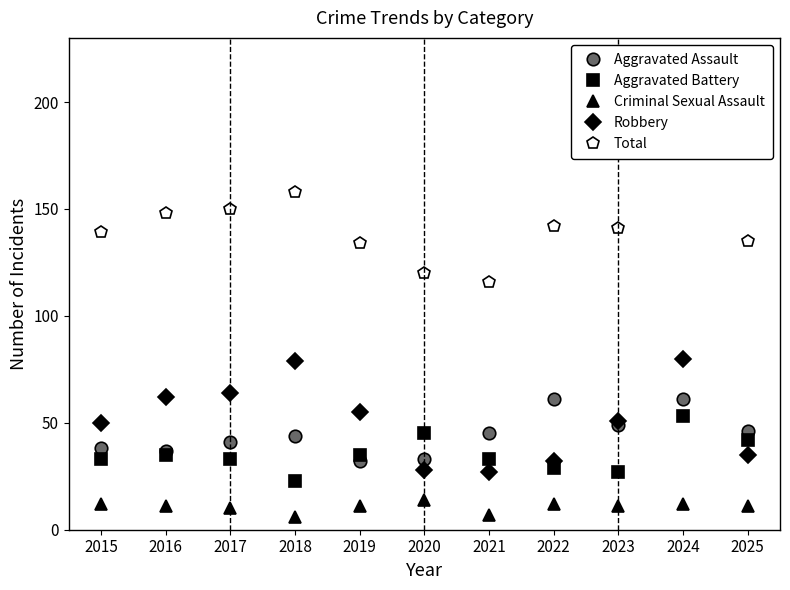

After their last crossing, which series has the higher values: Aggravated Assault or Robbery?

Aggravated Assault